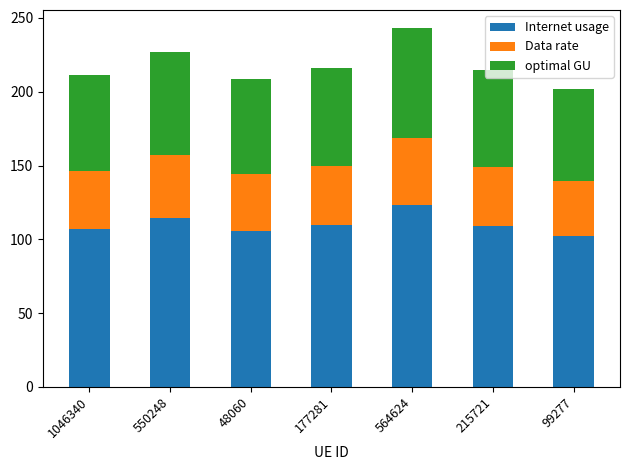

What are all the series names shown in the legend?

Internet usage, Data rate, optimal GU